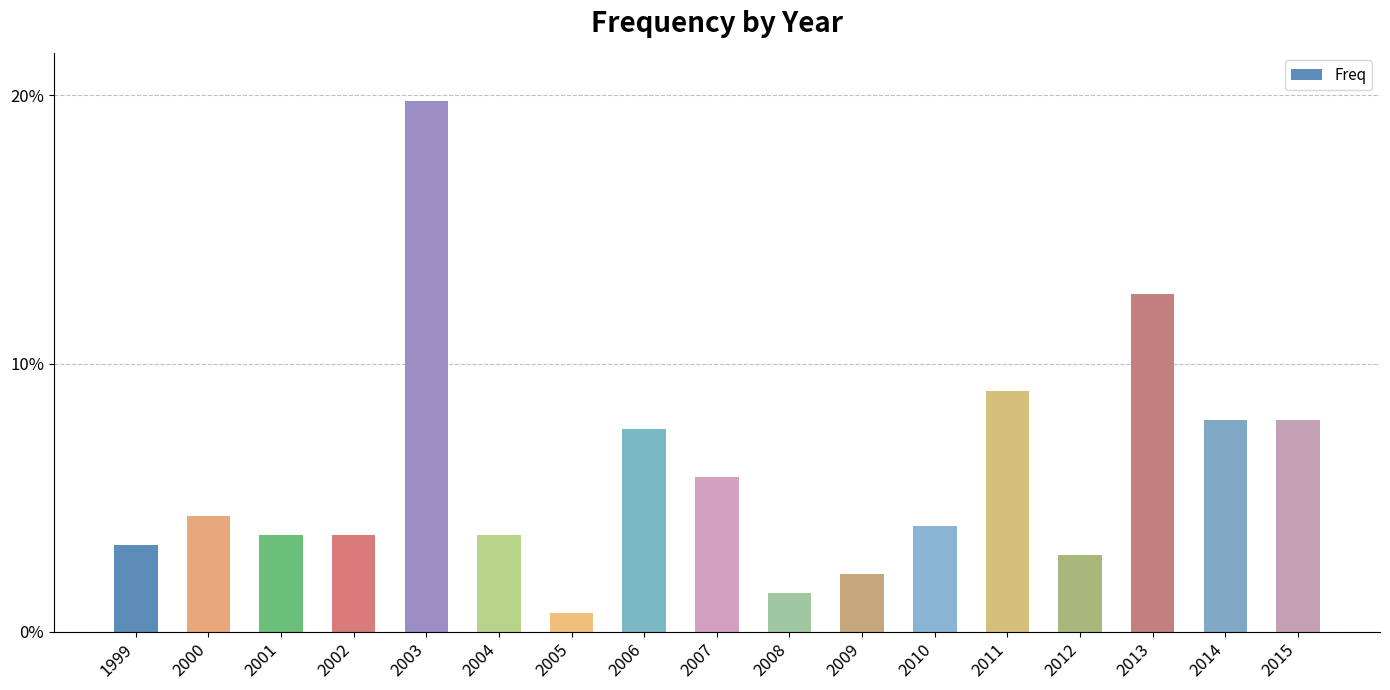

Which category has the highest value across all series?

2003